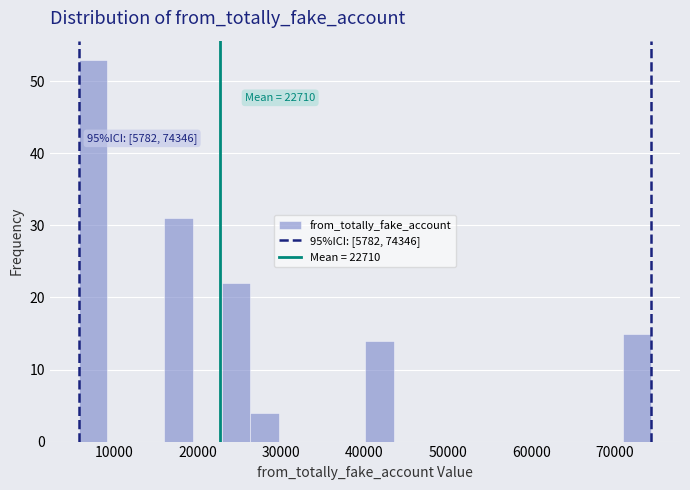

Read against the x-axis, roughly where is the centre of the tallest bar?

7000